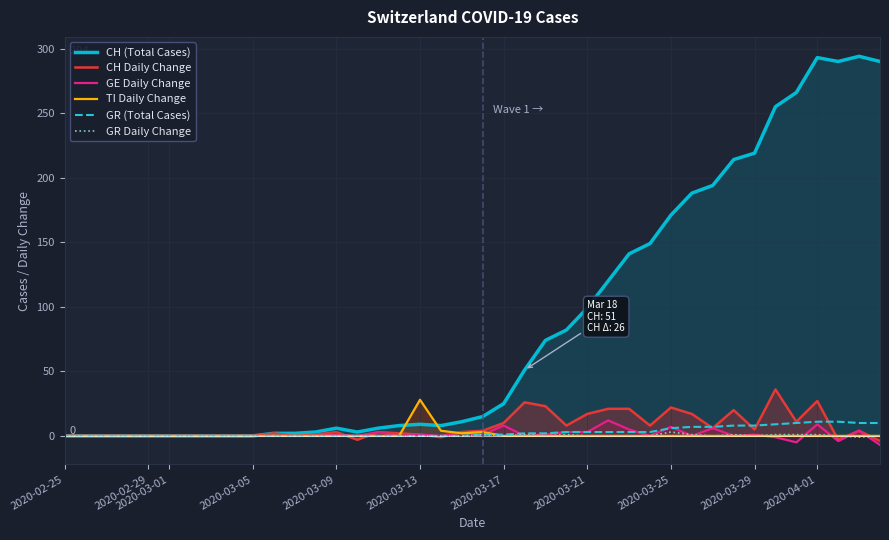

True or false: CH (Total Cases) has more than 0 interior local peaks.

True